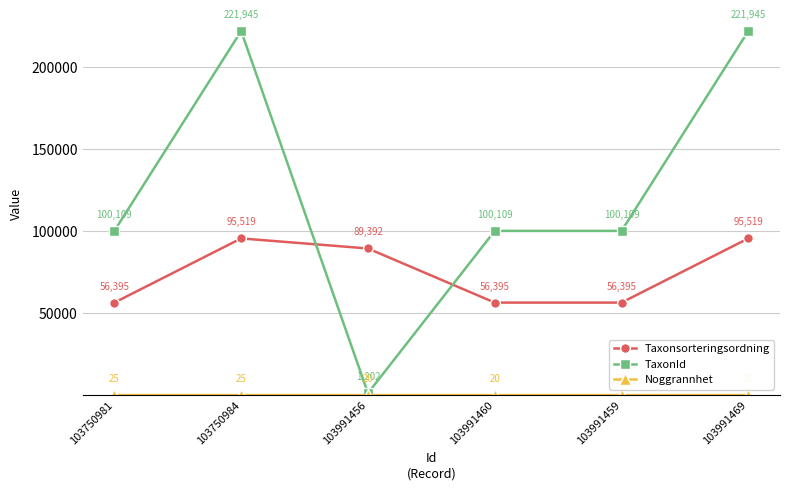

Which series has the largest total across all categories?

TaxonId